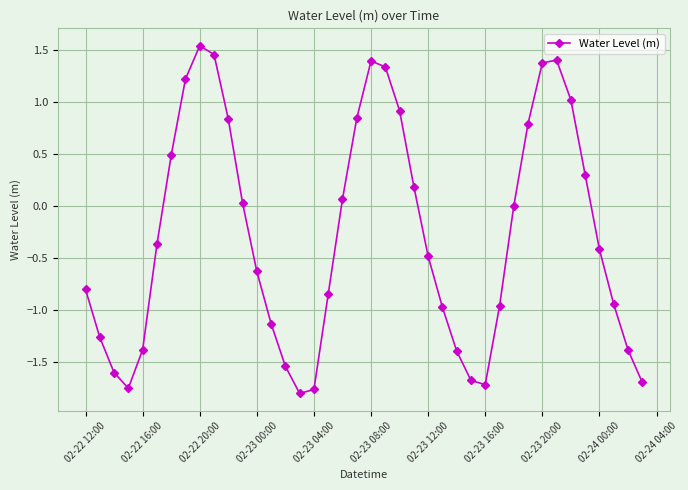

How many data points does each series have?

40